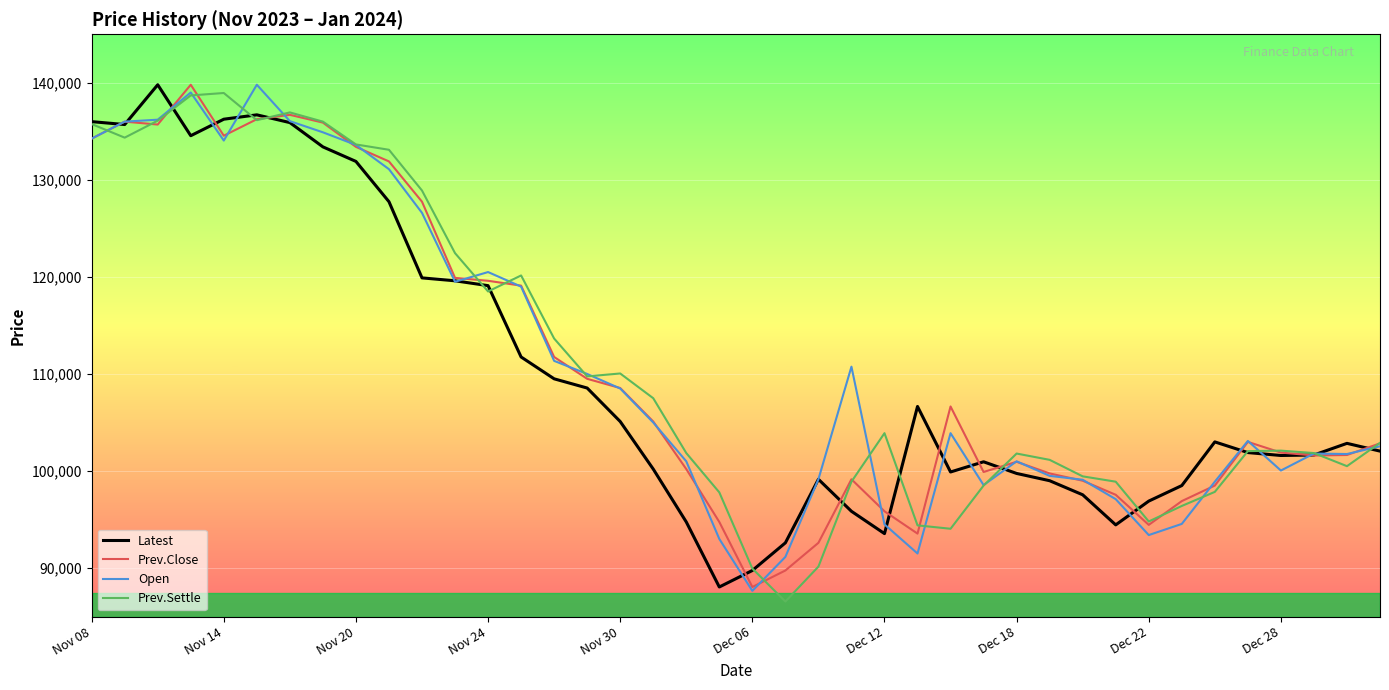

What is the maximum value for Prev.Close?

139800